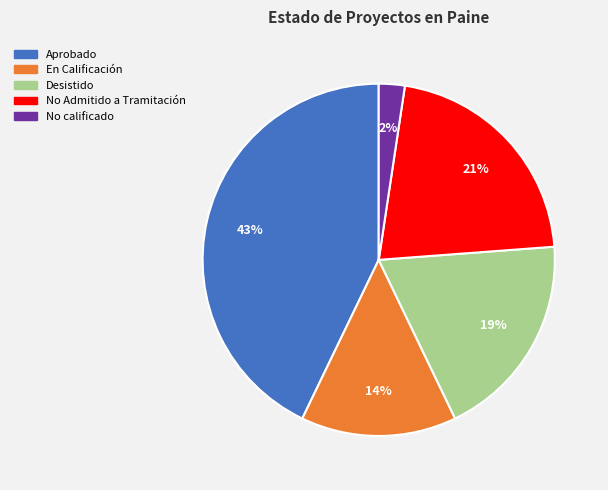

How many slices are in this pie chart?

5